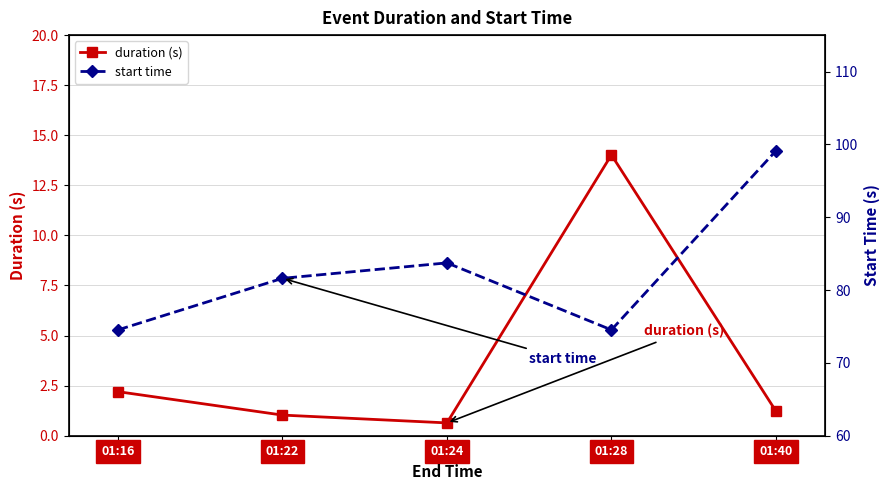

True or false: duration (s) and start time cross at least once.

False